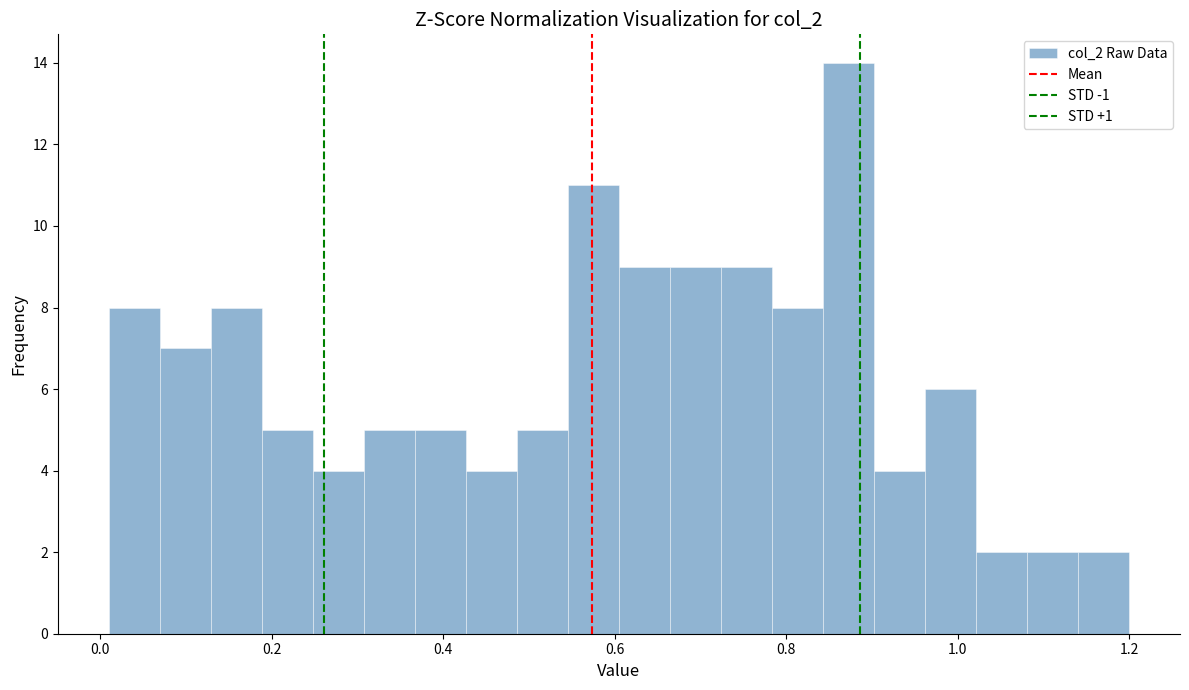

Read against the x-axis, roughly where is the centre of the tallest bar?

0.88